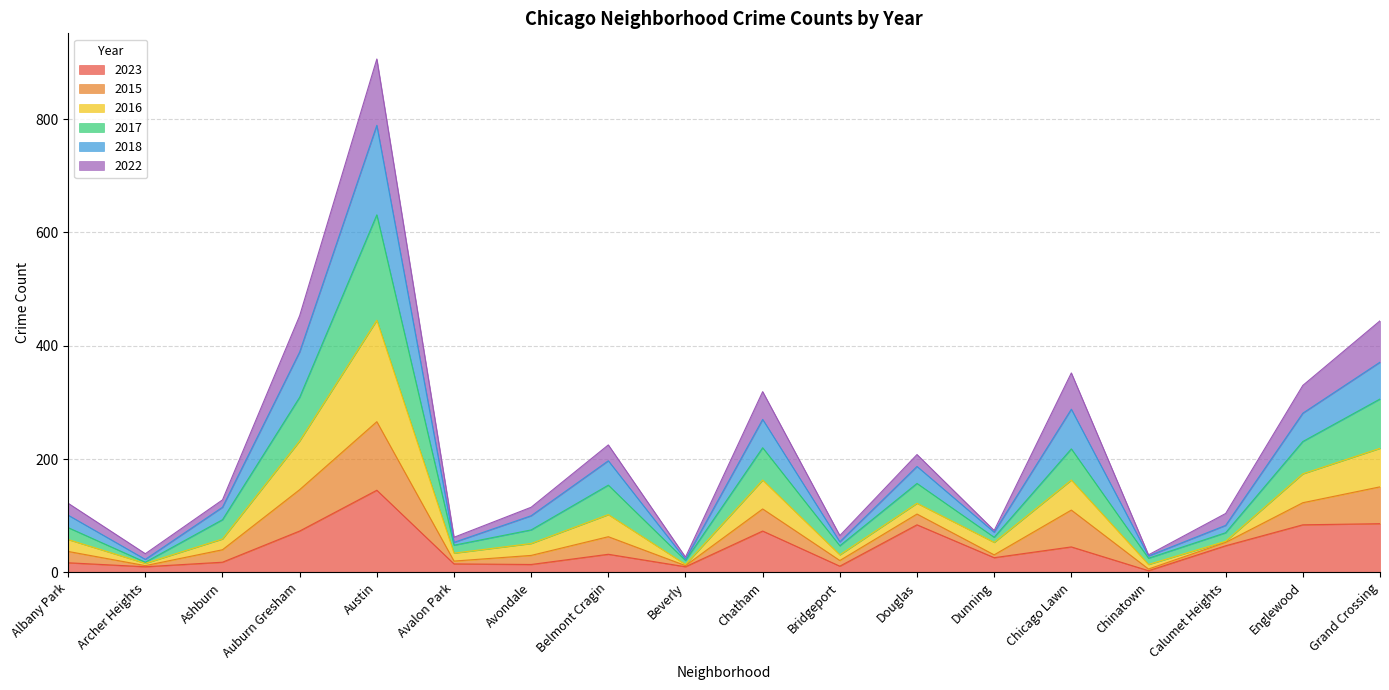

What is the difference between the highest and lowest values at Bridgeport?

54